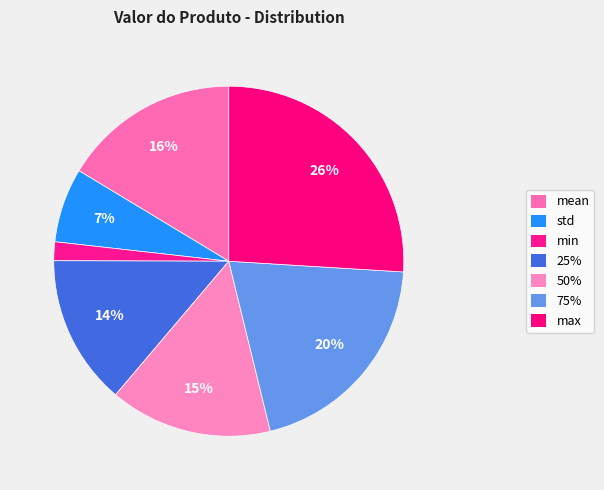

To the nearest percent, what portion does min represent?

2%